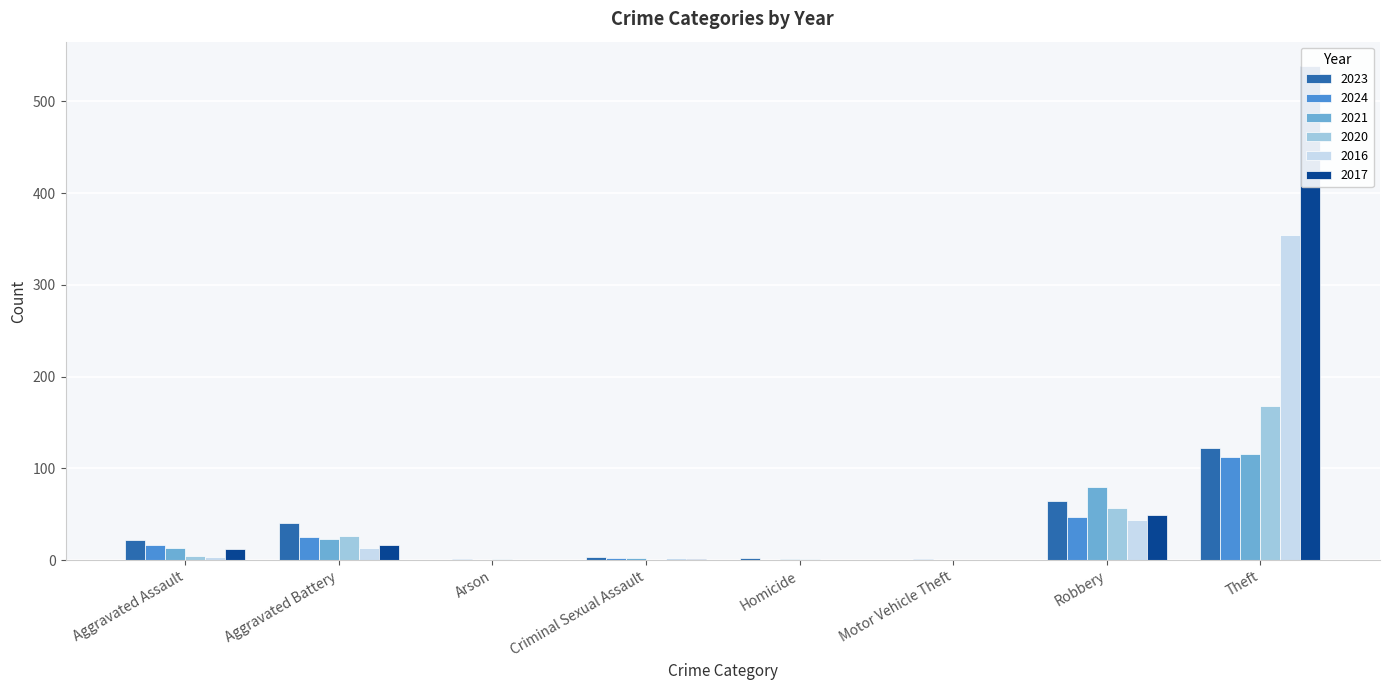

Is the value of 2024 at Arson greater than the value of 2017 at Arson?

Yes